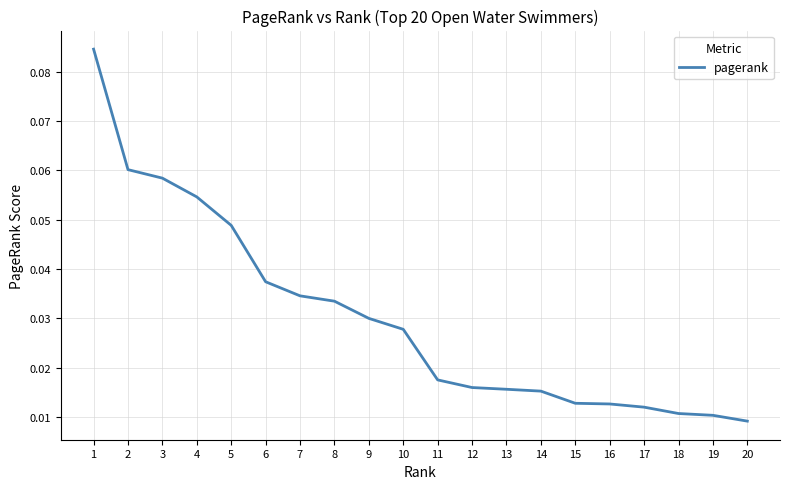

Which has a higher value, 10 or 9?

9